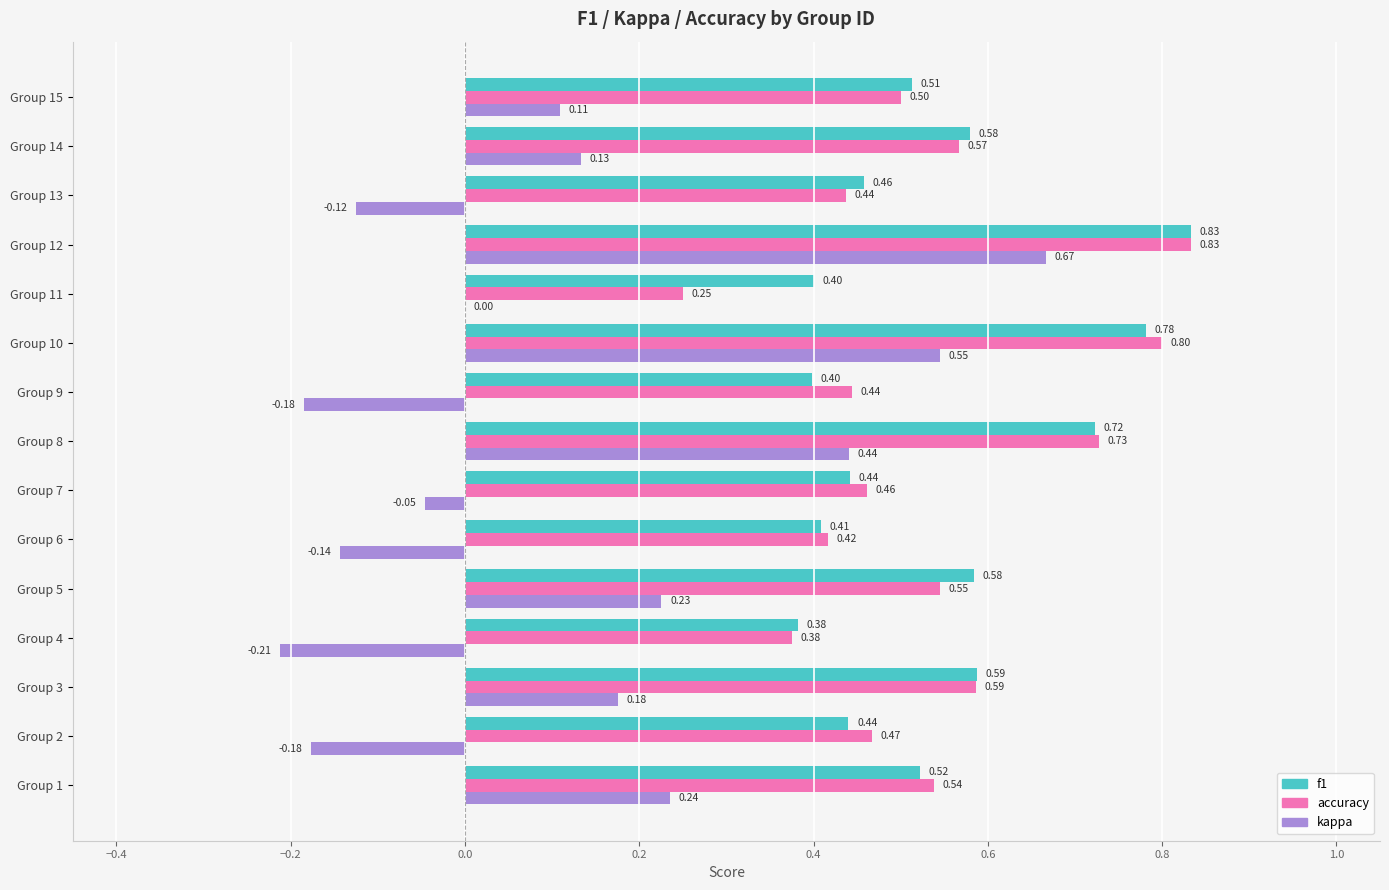

Which series has the largest total across all categories?

f1